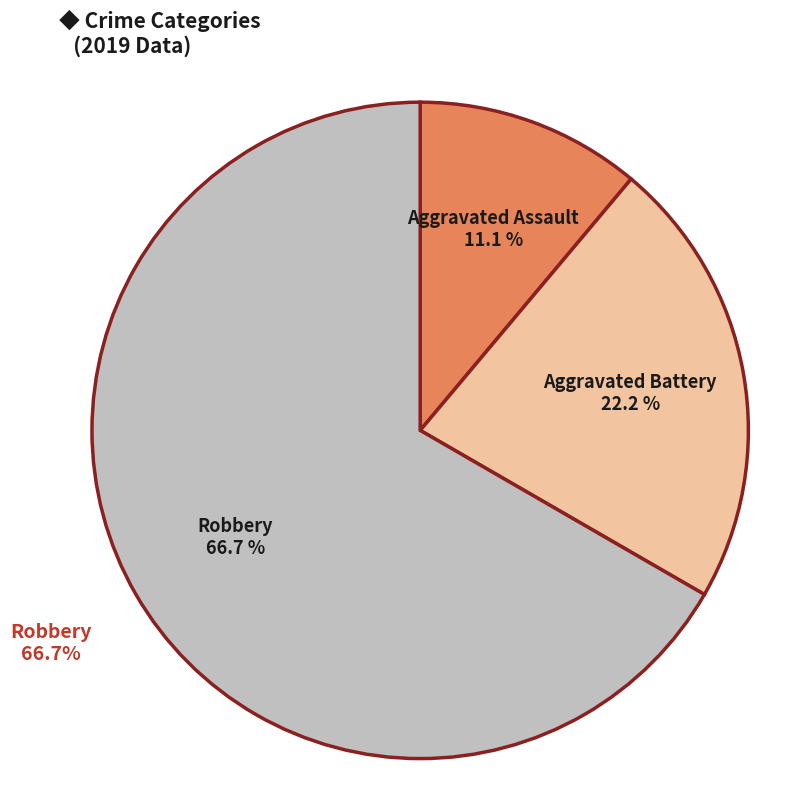

To the nearest percent, what is the difference between the Robbery and Aggravated Assault slice percentages?

56%